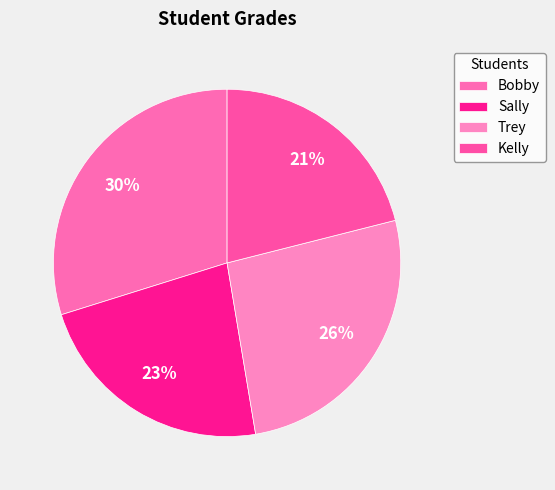

Rank the categories by value from highest to lowest.

Bobby, Trey, Sally, Kelly